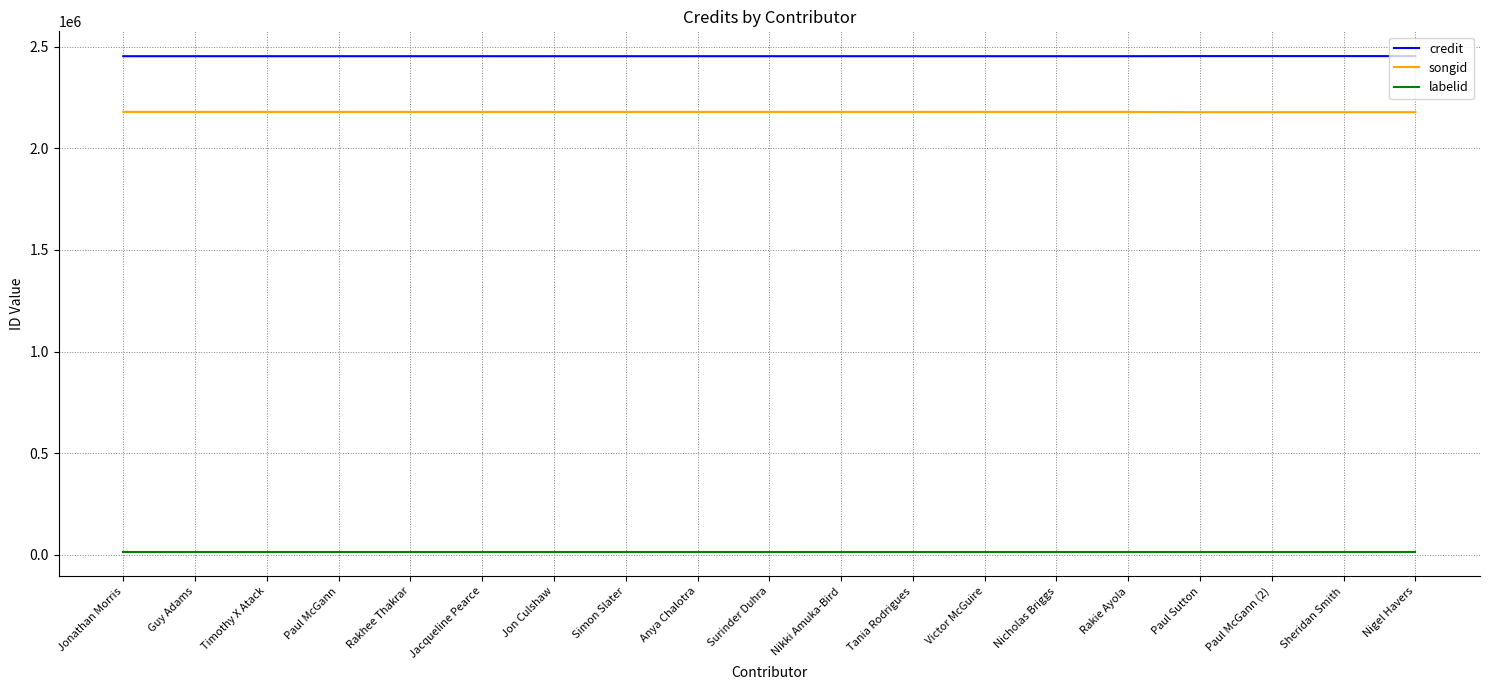

True or false: songid and labelid cross at least once.

False